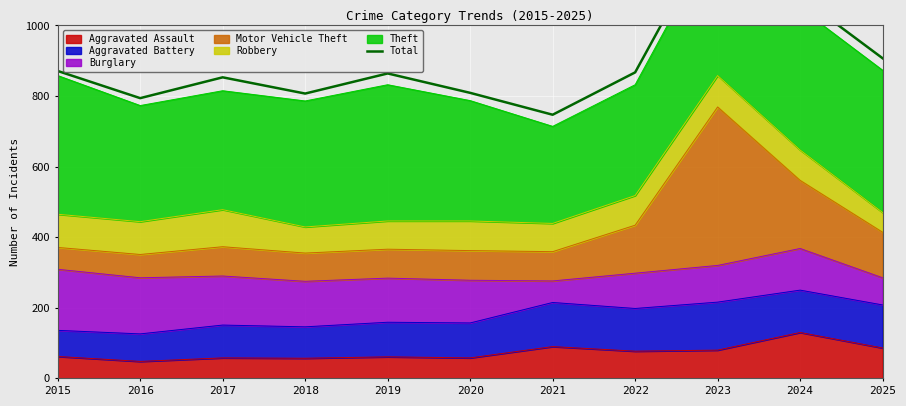

What is the average value?

899